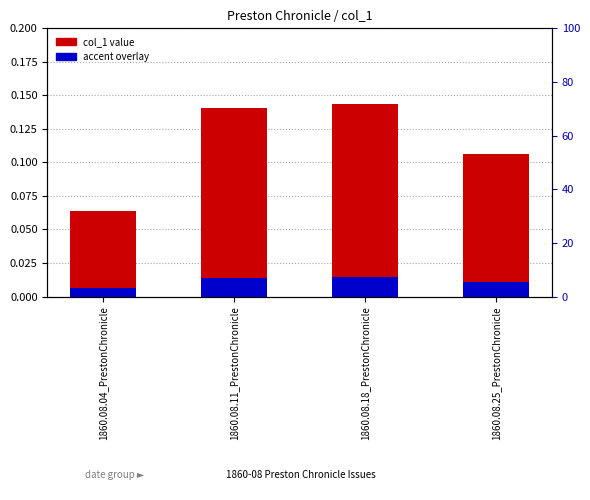

Count the accent (col_1 × 0.1) values in the range 0 to 1.

4